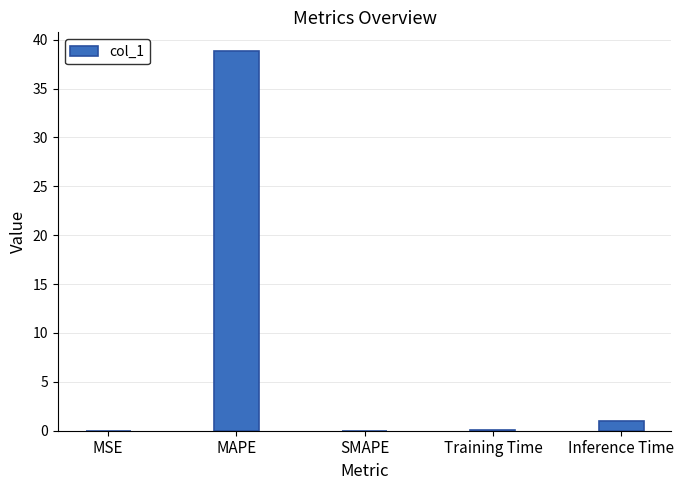

Count the number of data series in this chart.

1